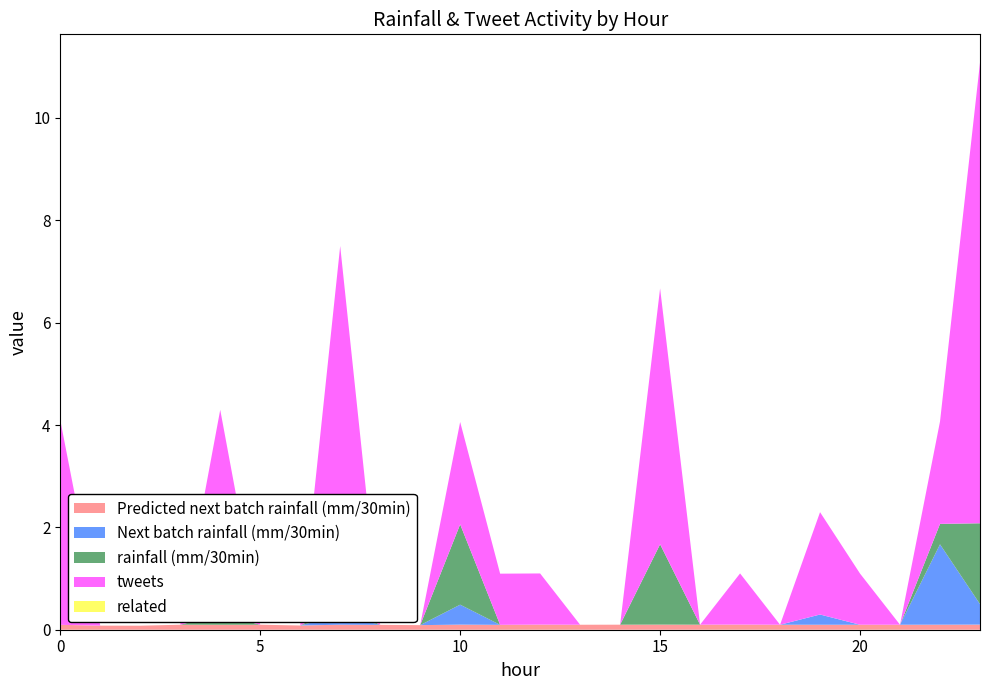

Reading left to right, transcribe all the data shown in this chart.

Predicted next batch rainfall (mm/30min): 0.1	0.1	0.1	0.1	0.1	0.1	0.1	0.1	0.1	0.1	0.1	0.1	0.1	0.1	0.1	0.1	0.1	0.1	0.1	0.1	0.1	0.1	0.1	0.1
Next batch rainfall (mm/30min): 0.0	0.0	0.0	0.0	0.0	0.0	0.0	0.2	0.0	0.0	0.4	0.0	0.0	0.0	0.0	0.0	0.0	0.0	0.0	0.2	0.0	0.0	1.6	0.4
rainfall (mm/30min): 0.0	0.0	0.0	0.0	0.2	0.0	0.0	0.2	0.0	0.0	1.6	0.0	0.0	0.0	0.0	1.6	0.0	0.0	0.0	0.0	0.0	0.0	0.4	1.6
tweets: 4.0	0.0	0.0	0.0	4.0	0.0	0.0	7.0	0.0	0.0	2.0	1.0	1.0	0.0	0.0	5.0	0.0	1.0	0.0	2.0	1.0	0.0	2.0	9.0
related: 0.0	0.0	0.0	0.0	0.0	0.0	0.0	0.0	0.0	0.0	0.0	0.0	0.0	0.0	0.0	0.0	0.0	0.0	0.0	0.0	0.0	0.0	0.0	0.0